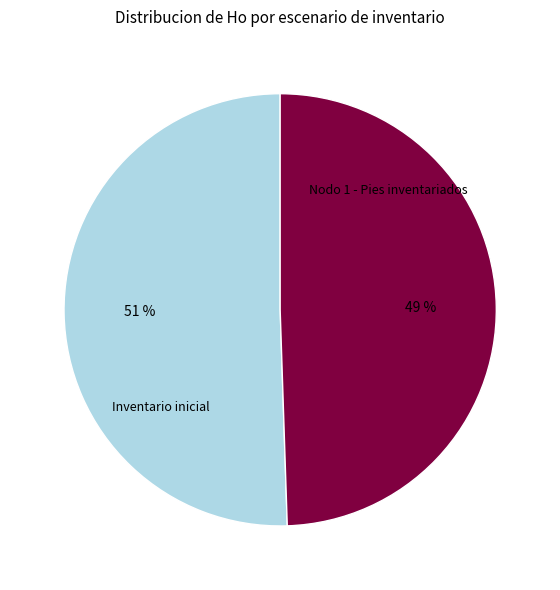

To the nearest percent, what is the average slice percentage?

50%